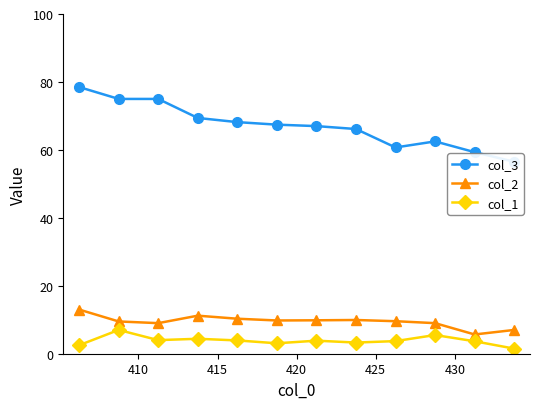

What is the average value of the col_3 series?

67.1